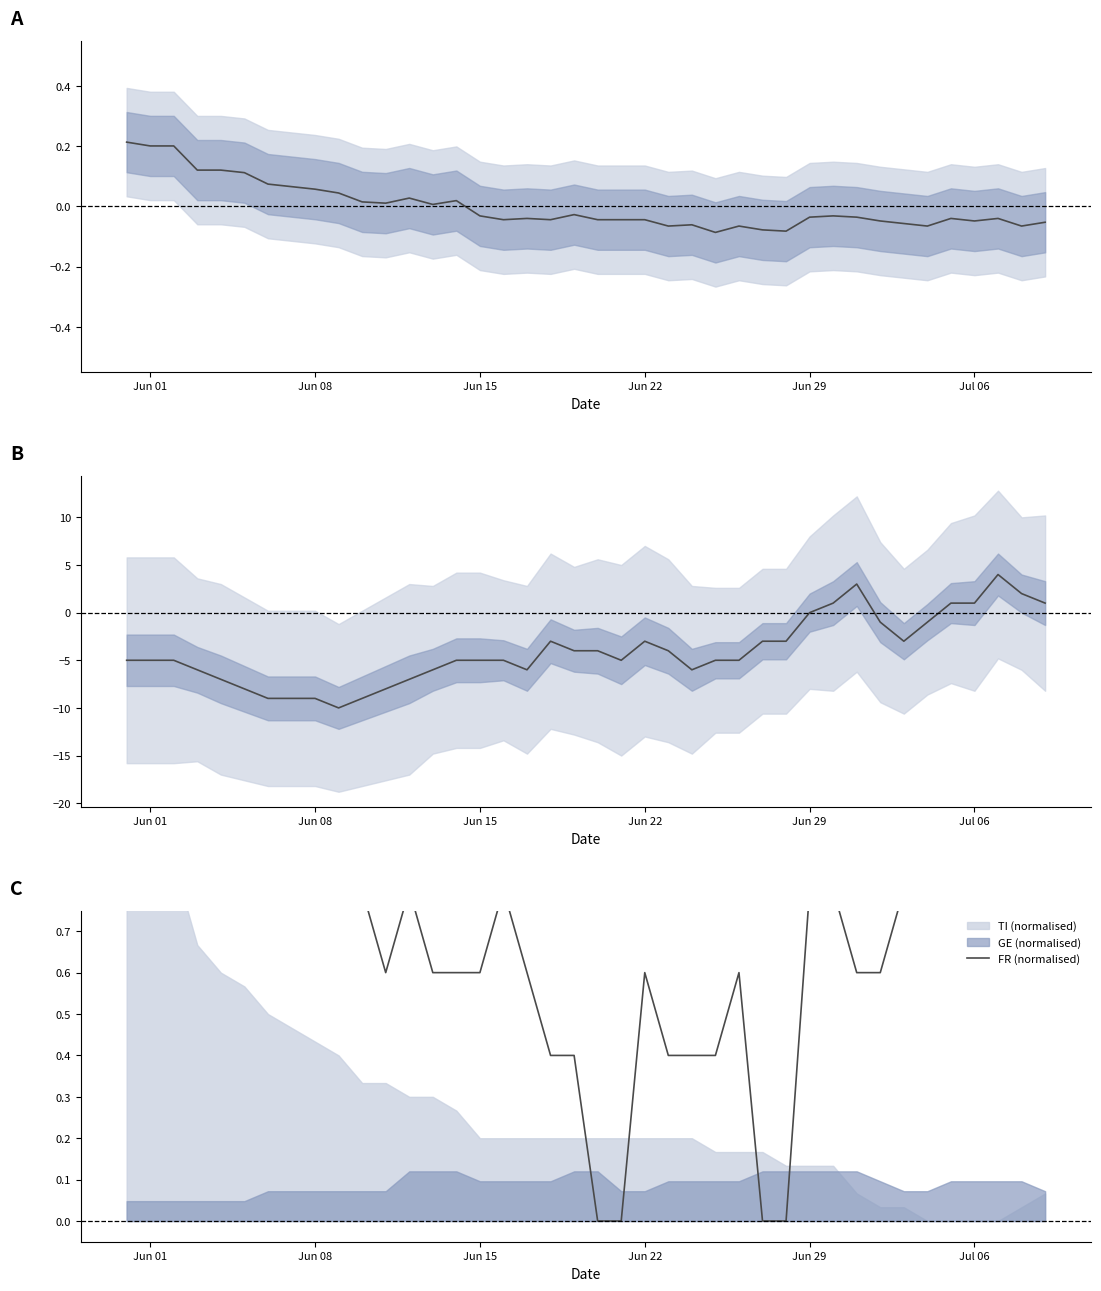

Reading left to right, extract all data points from this chart.

CH: 0.2	0.2	0.2	0.1	0.1	0.1	0.1	0.1	0.1	0.0	0.0	0.0	0.0	0.0	0.0	-0.0	-0.0	-0.0	-0.0	-0.0	-0.0	-0.0	-0.0	-0.1	-0.1	-0.1	-0.1	-0.1	-0.1	-0.0	-0.0	-0.0	-0.0	-0.1	-0.1	-0.0	-0.0	-0.0	-0.1	-0.1
ZH - VS: -5.0	-5.0	-5.0	-6.0	-7.0	-8.0	-9.0	-9.0	-9.0	-10.0	-9.0	-8.0	-7.0	-6.0	-5.0	-5.0	-5.0	-6.0	-3.0	-4.0	-4.0	-5.0	-3.0	-4.0	-6.0	-5.0	-5.0	-3.0	-3.0	0.0	1.0	3.0	-1.0	-3.0	-1.0	1.0	1.0	4.0	2.0	1.0
FR (normalised): 1.0	1.0	1.0	1.0	1.0	1.0	1.0	1.0	1.0	0.8	0.8	0.6	0.8	0.6	0.6	0.6	0.8	0.6	0.4	0.4	0.0	0.0	0.6	0.4	0.4	0.4	0.6	0.0	0.0	0.8	0.8	0.6	0.6	0.8	0.8	0.8	0.8	0.8	0.8	0.8